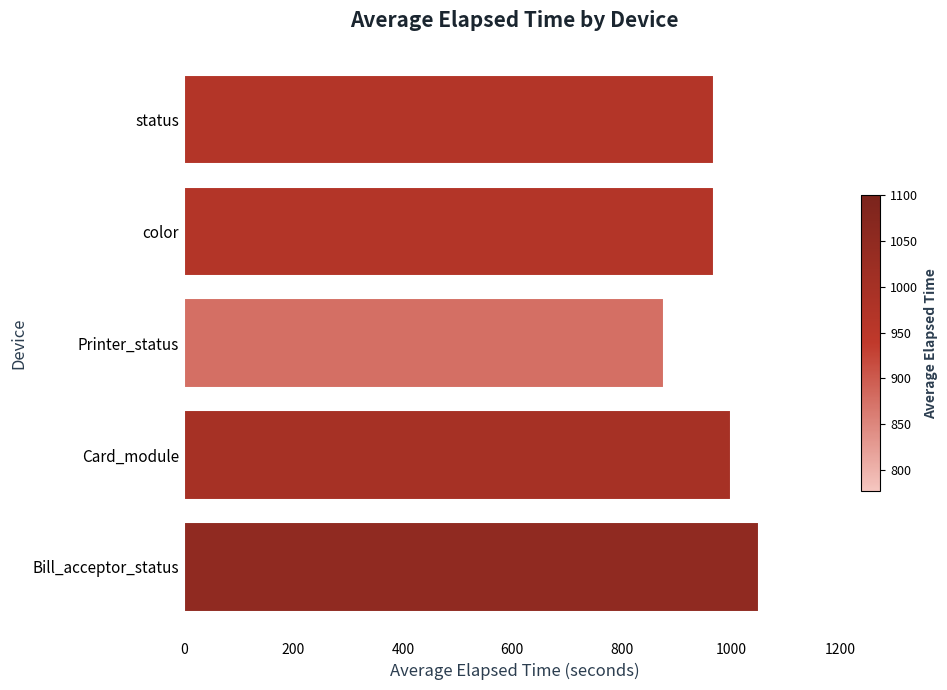

Is it true that the value at Printer_status is 877?

True